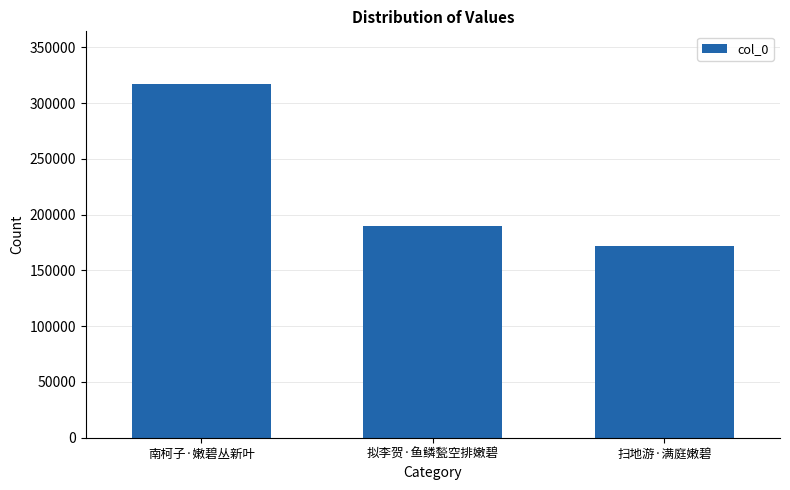

What is the change in value from 南柯子·嫩碧丛新叶 to 拟李贺·鱼鳞甃空排嫩碧?

-126807